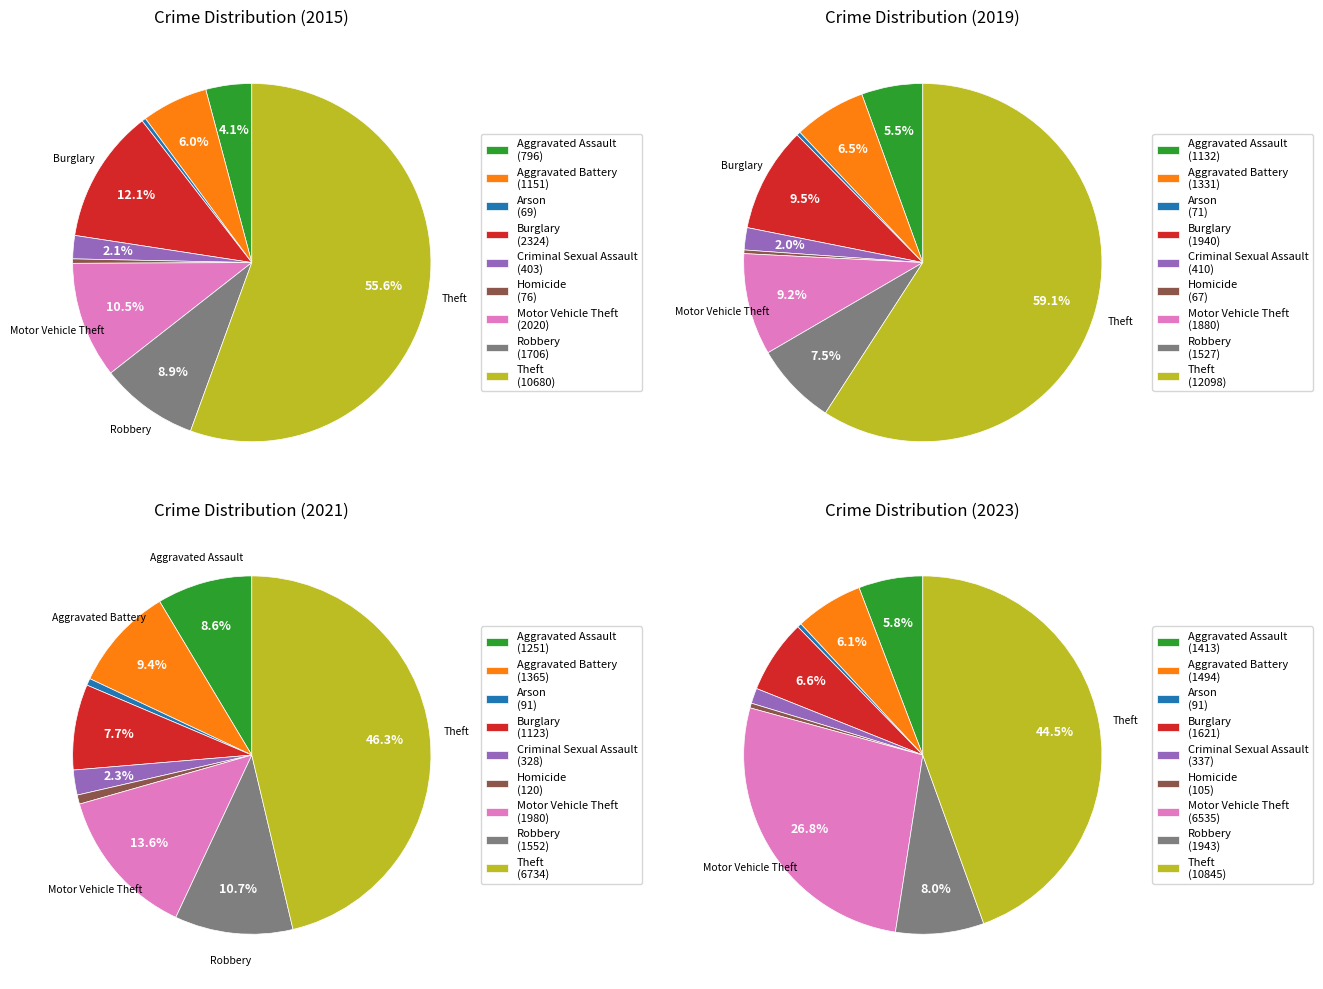

To the nearest percent, what is the average slice percentage?

11%